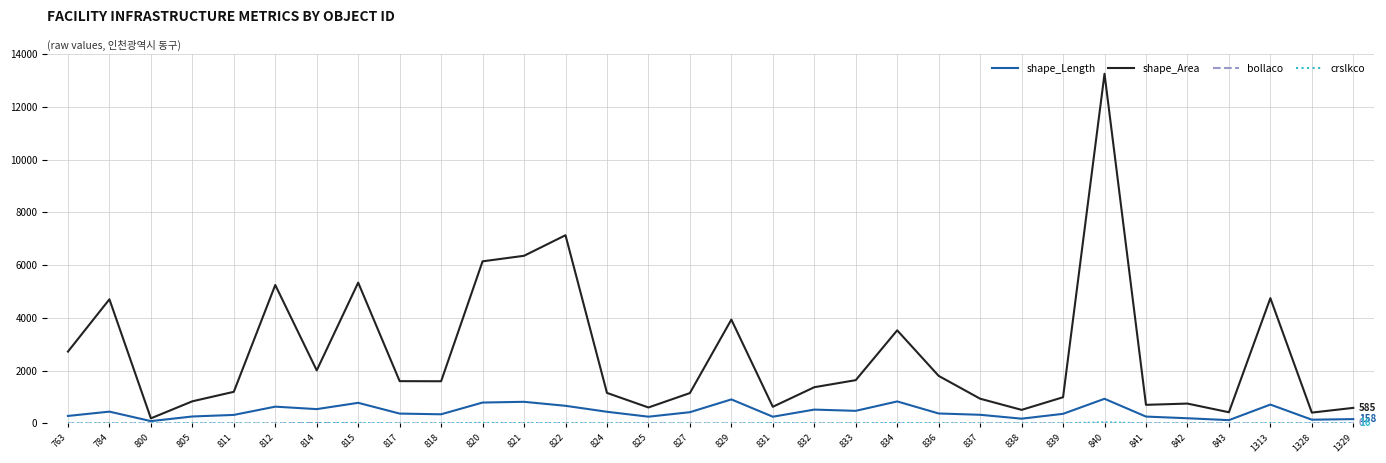

The shape_Length series shows 519.1 at 832. True or false?

True